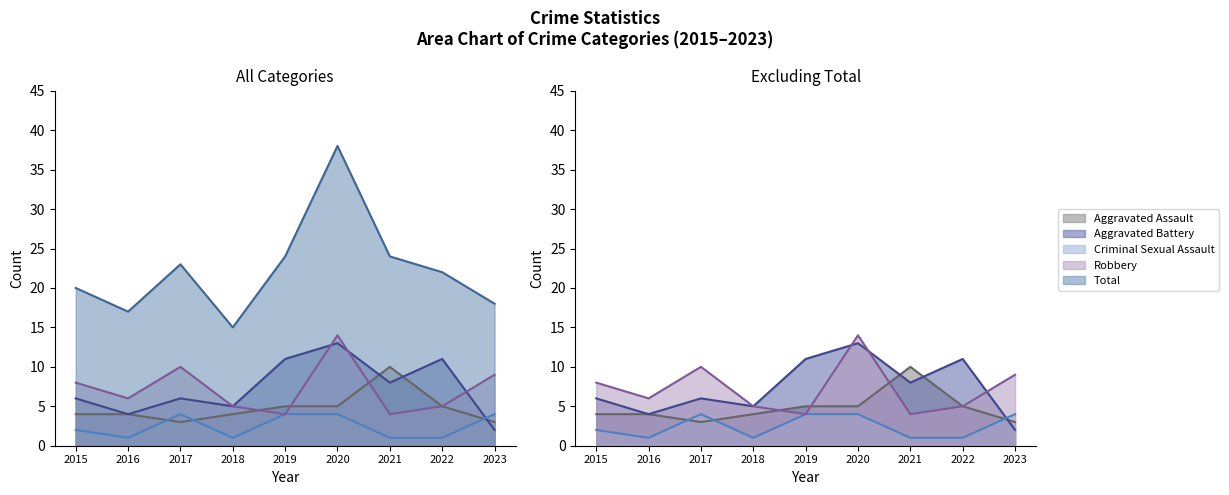

How many data points in Total are above 22?

4